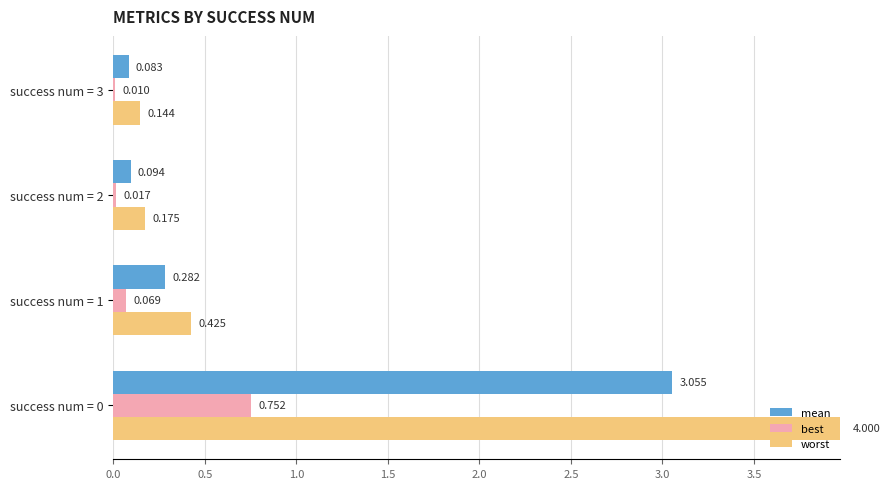

Between success num = 1 and success num = 3, which series saw the biggest shift?

worst